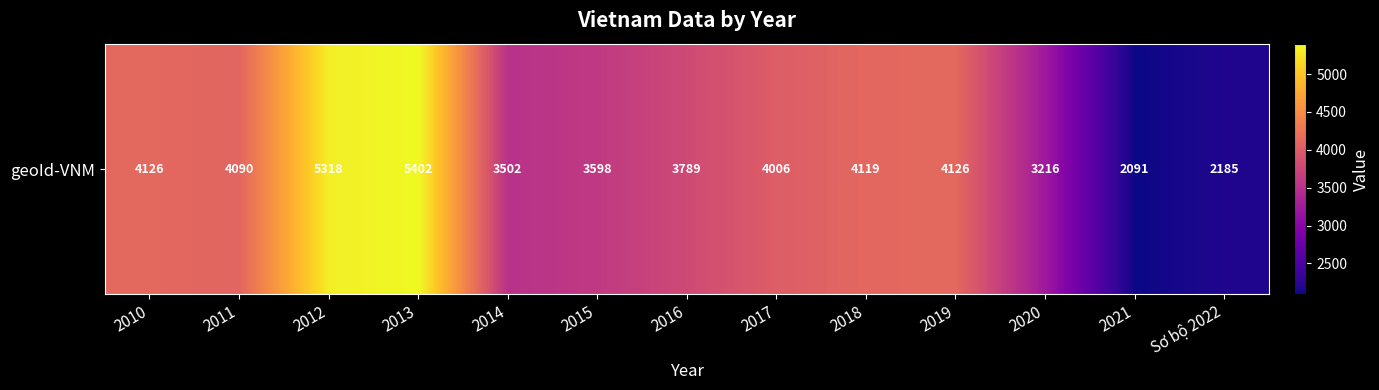

Reading left to right, extract all data points from this chart.

4126	4090	5318	5402	3502	3598	3789	4006	4119	4126	3216	2091	2185